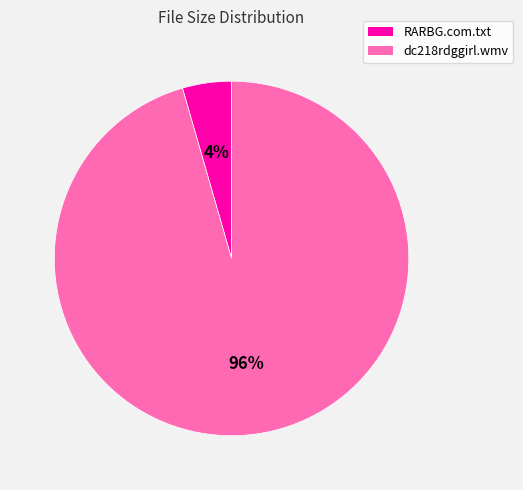

To the nearest percent, what is the combined percentage of RARBG.com.txt and dc218rdggirl.wmv?

100%